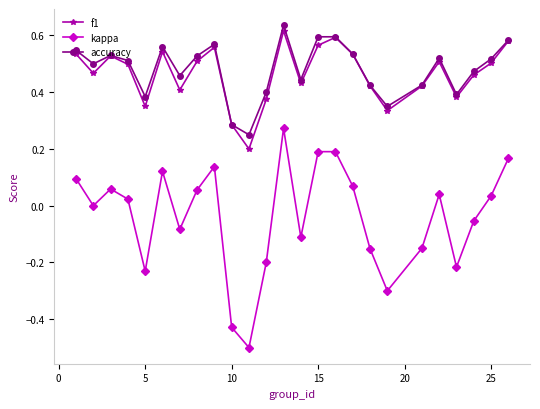

True or false: f1 has more than 1 interior local peaks.

True